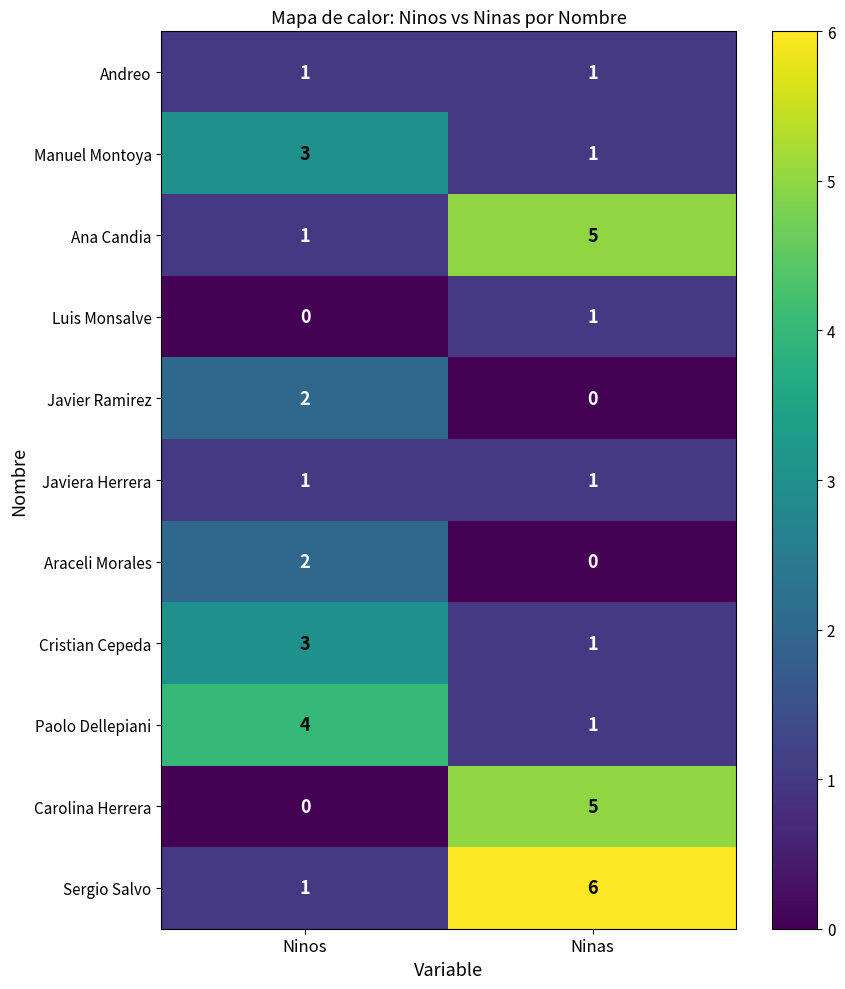

Which category has the highest value in the Sergio Salvo series?

Ninas